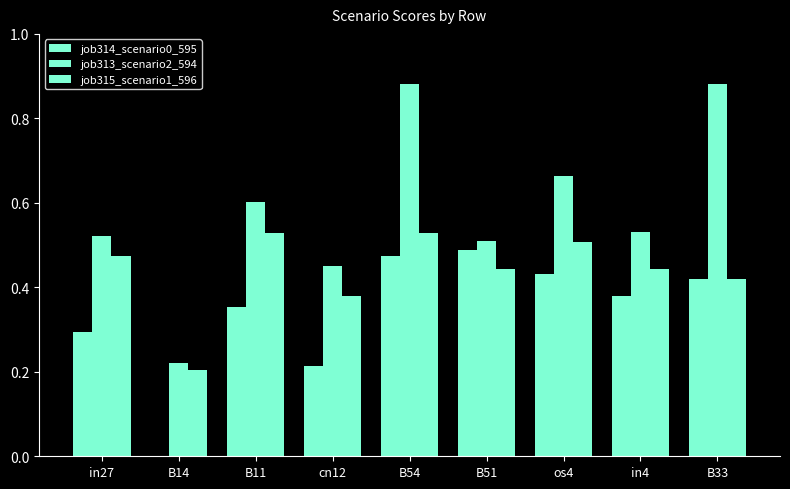

Which series has the largest range (max minus min)?

job313_scenario2_594